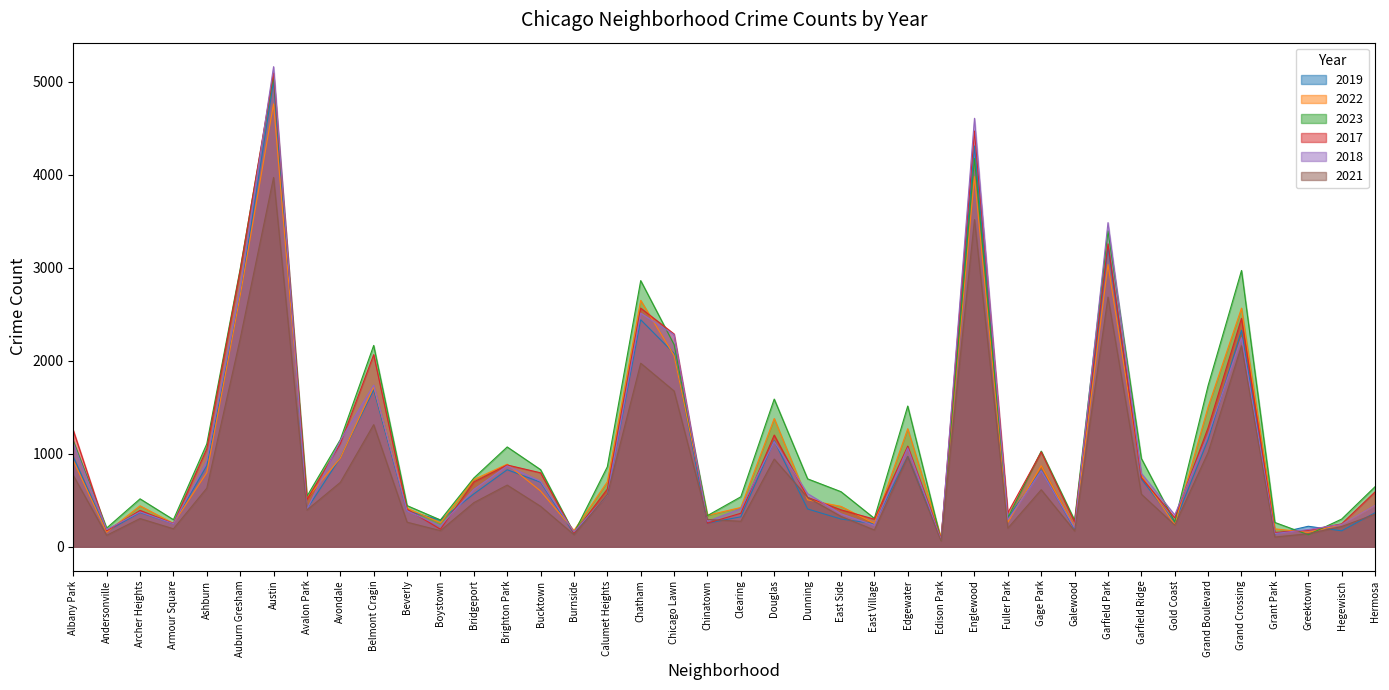

How many interior local valleys does the 2023 series have?

12